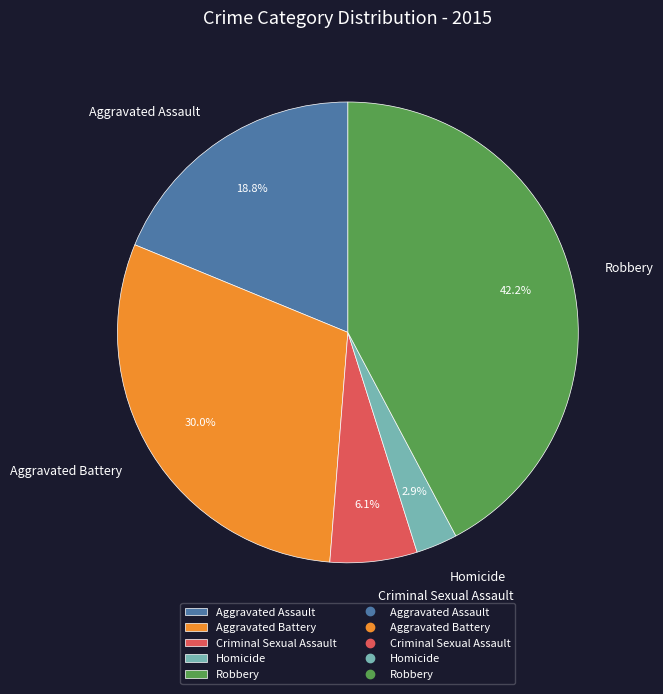

Which slice is the largest?

Robbery